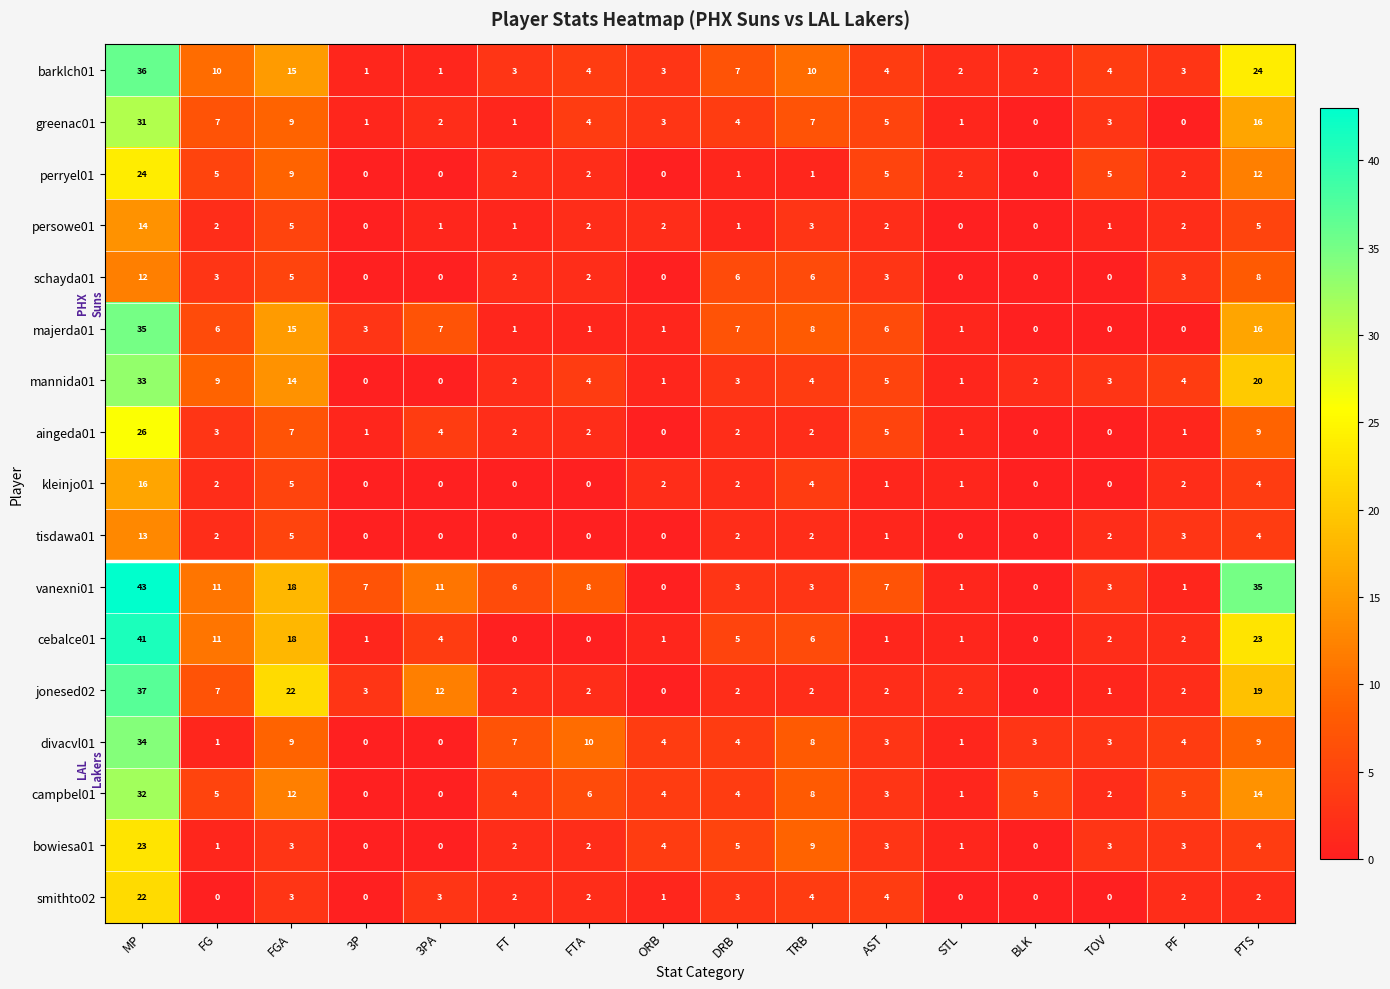

What is the total value across all series at MP?

472